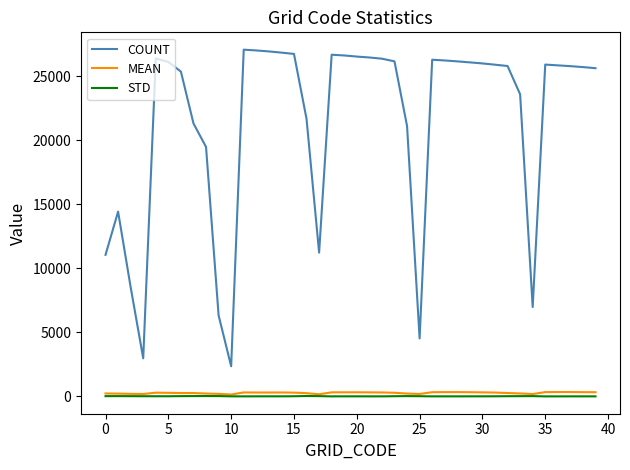

What is the highest value of the COUNT series?

27091.0